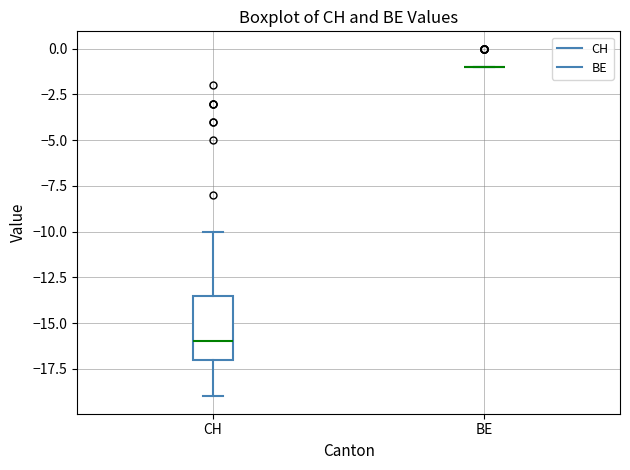

Which box is the tallest, from its lower edge to its upper edge?

CH